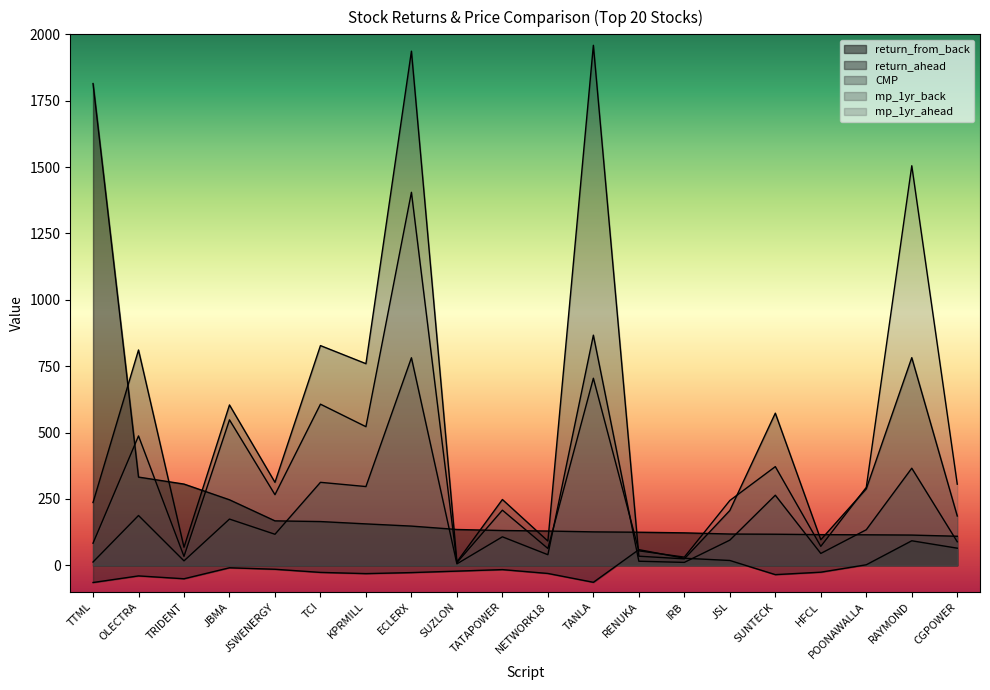

List the series in order of their peak value, highest first.

CMP, return_from_back, mp_1yr_ahead, mp_1yr_back, return_ahead